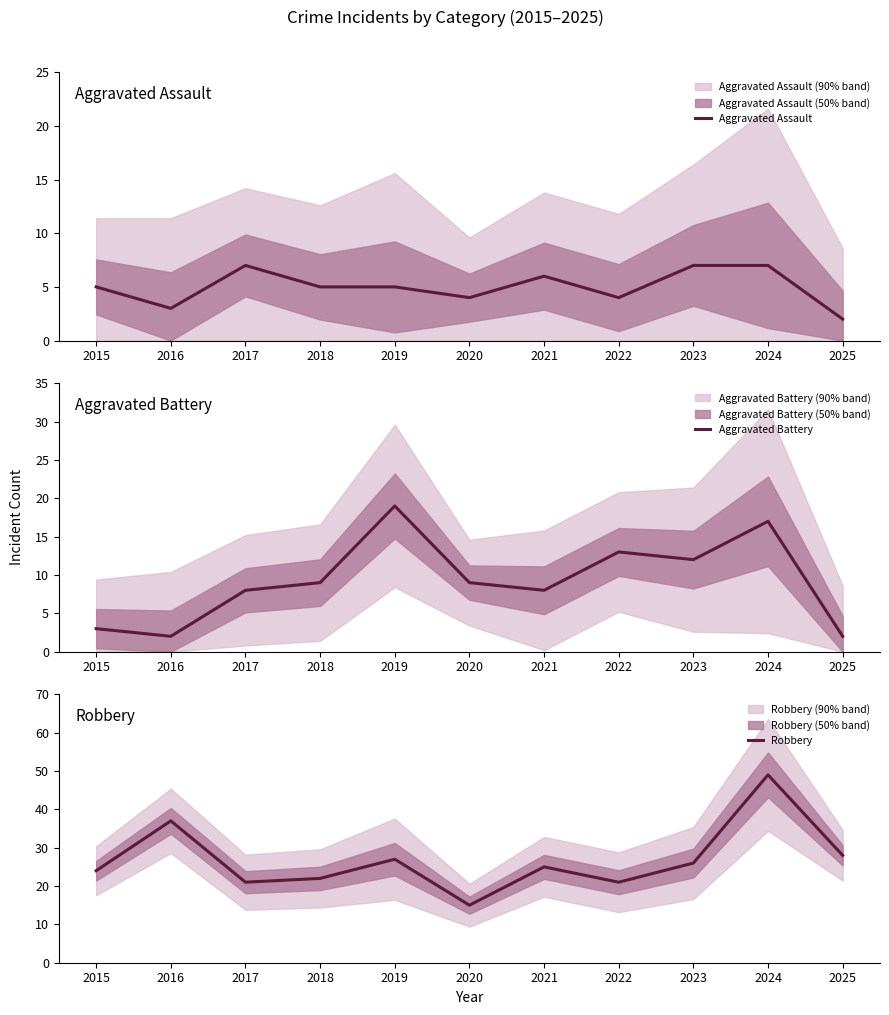

True or false: Aggravated Battery and Robbery cross at least once.

False